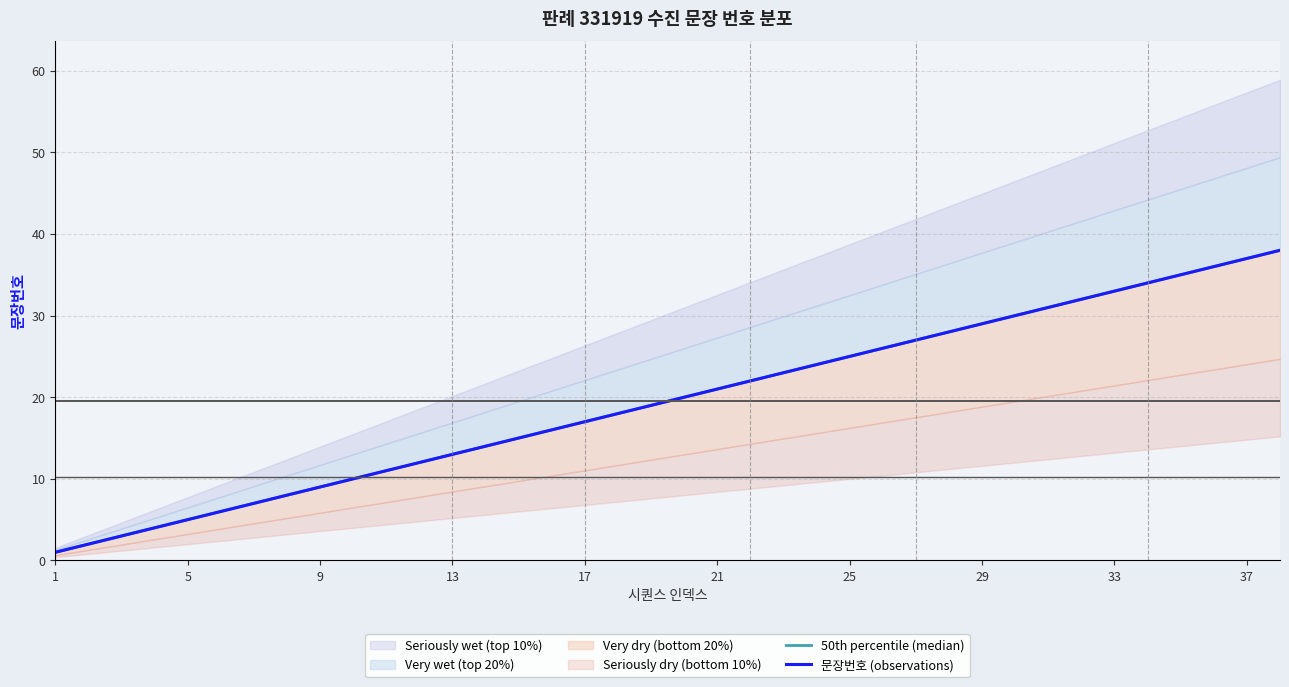

True or false: 50th percentile (median) and 문장번호 (observations) intersect in this chart.

False